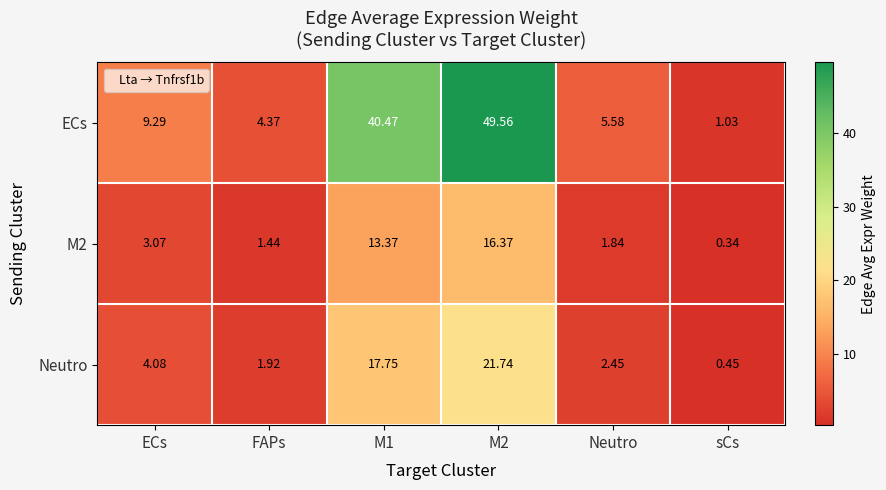

List the series in order of their peak value, lowest first.

M2, Neutro, ECs